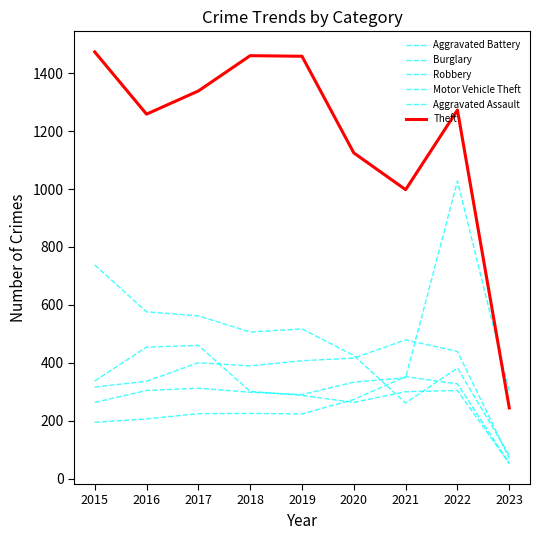

How many series are shown in this chart?

6